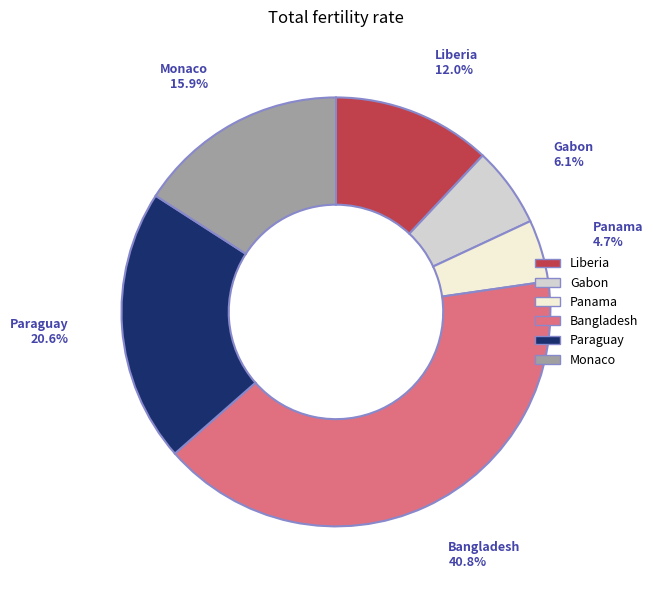

Does any single category account for the majority?

No